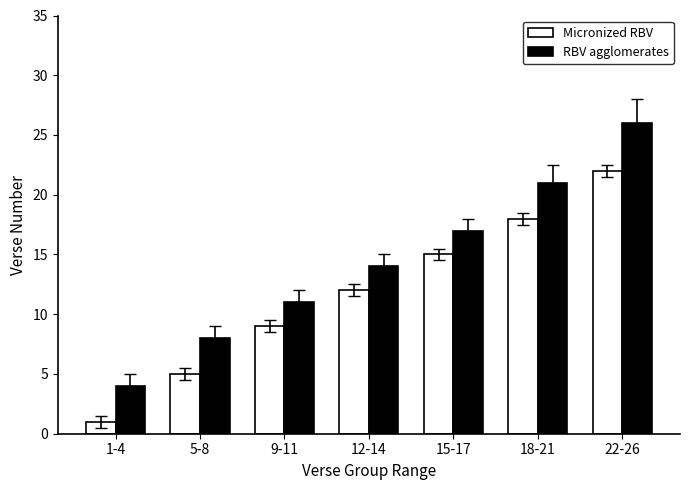

What is the difference between the second highest and second lowest values in the Micronized RBV series?

13